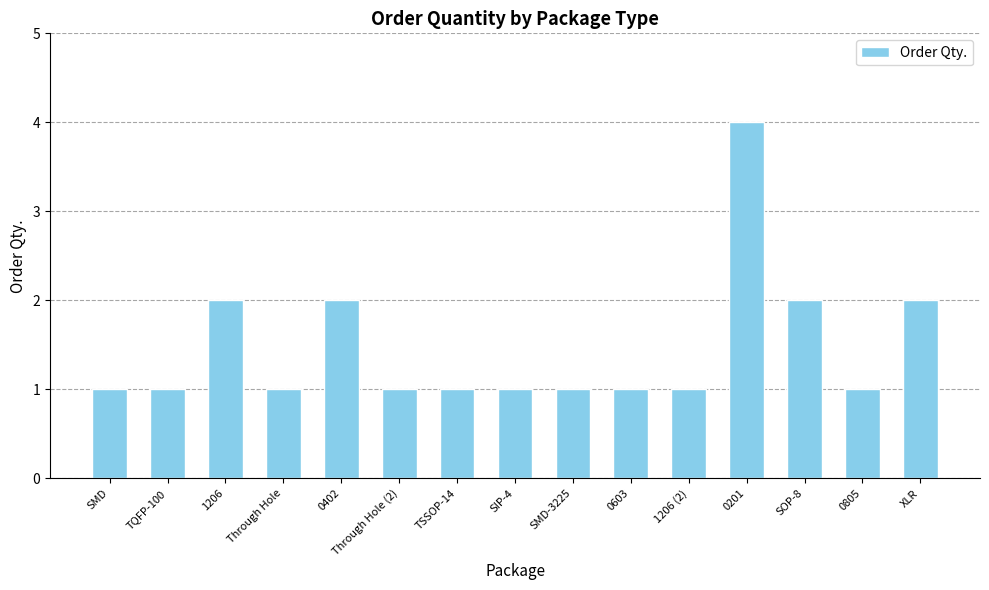

Reading left to right, transcribe all the data shown in this chart.

1	1	2	1	2	1	1	1	1	1	1	4	2	1	2